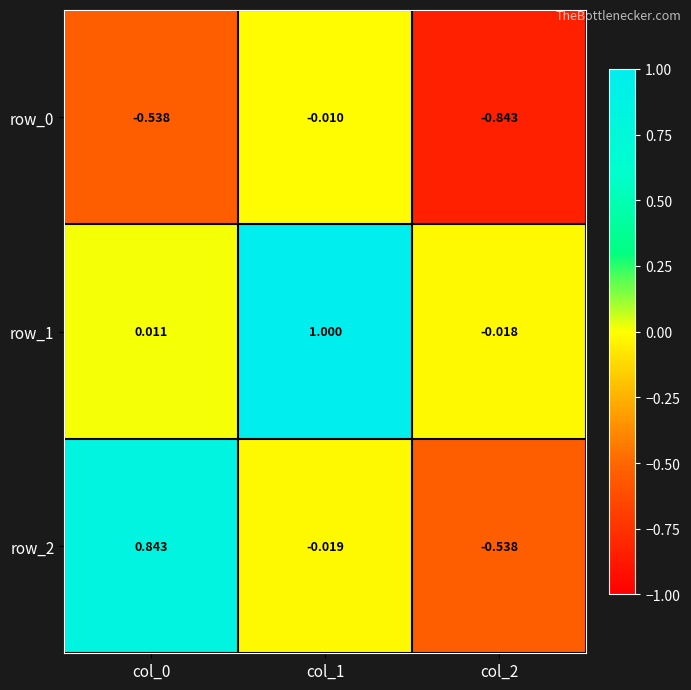

The row_2 series shows -0.3 at col_2. True or false?

False